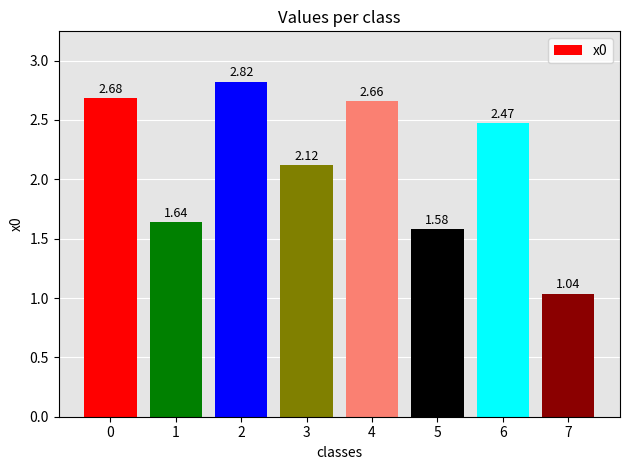

What is the sum of the values at 3 and 0?

4.8